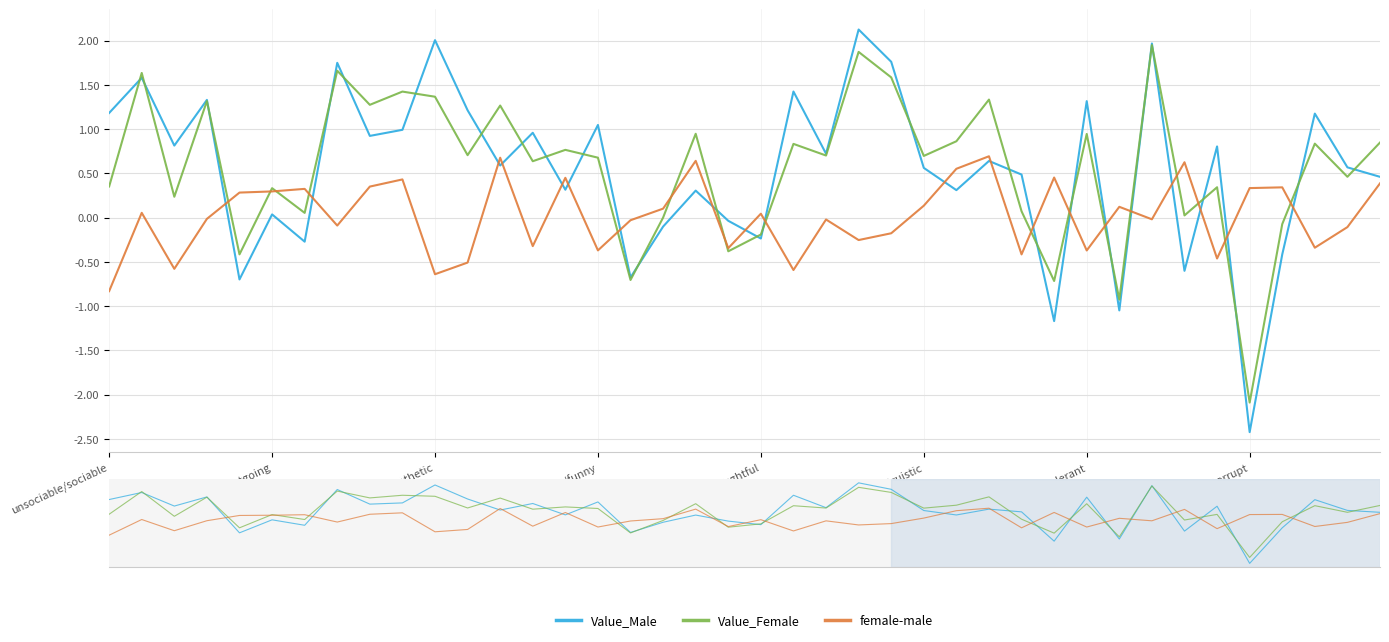

How many distinct data groups are displayed?

3